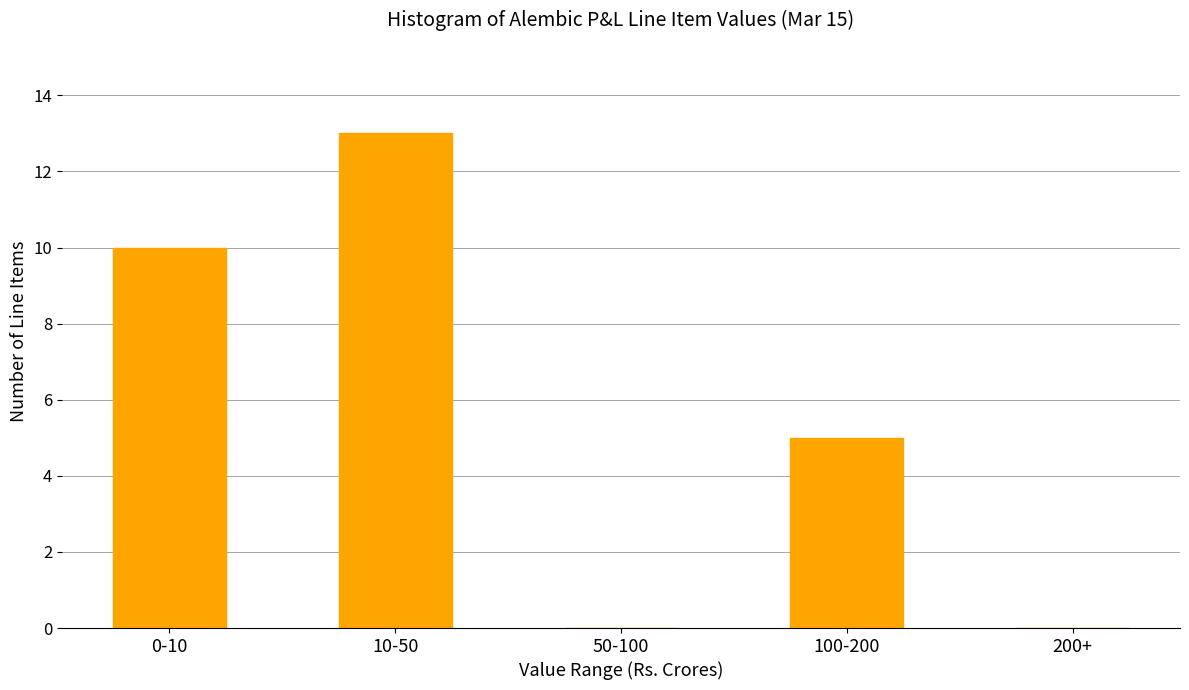

Reading left to right, transcribe all the data shown in this chart.

0-10=10	10-50=13	50-100=0	100-200=5	200+=0